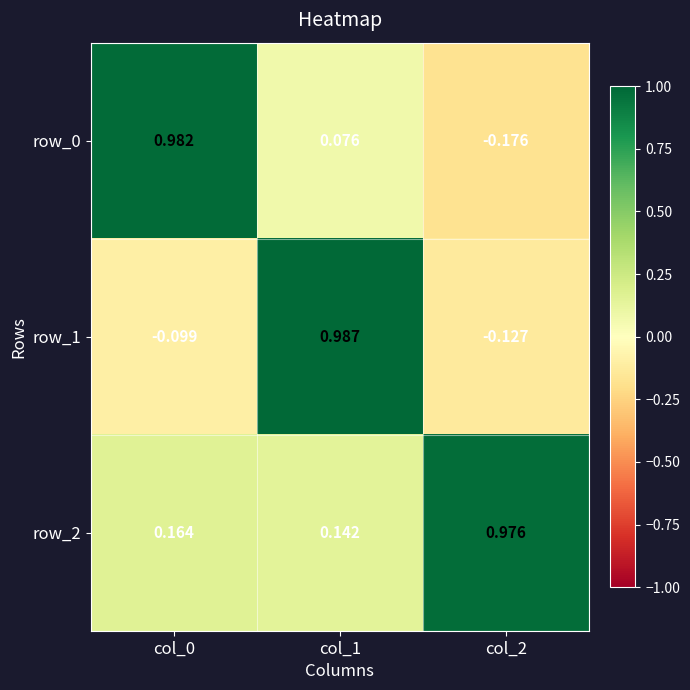

What is the difference between the maximum and minimum values in the row_2 series?

0.8